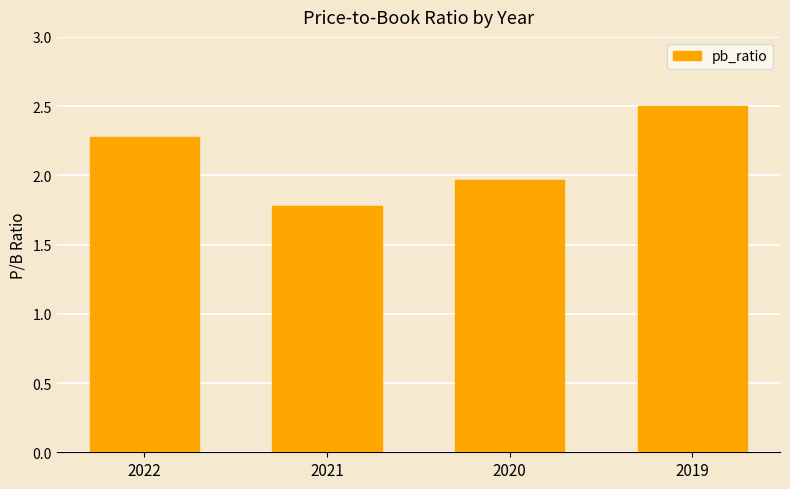

Which has a higher value, 2020 or 2022?

2022